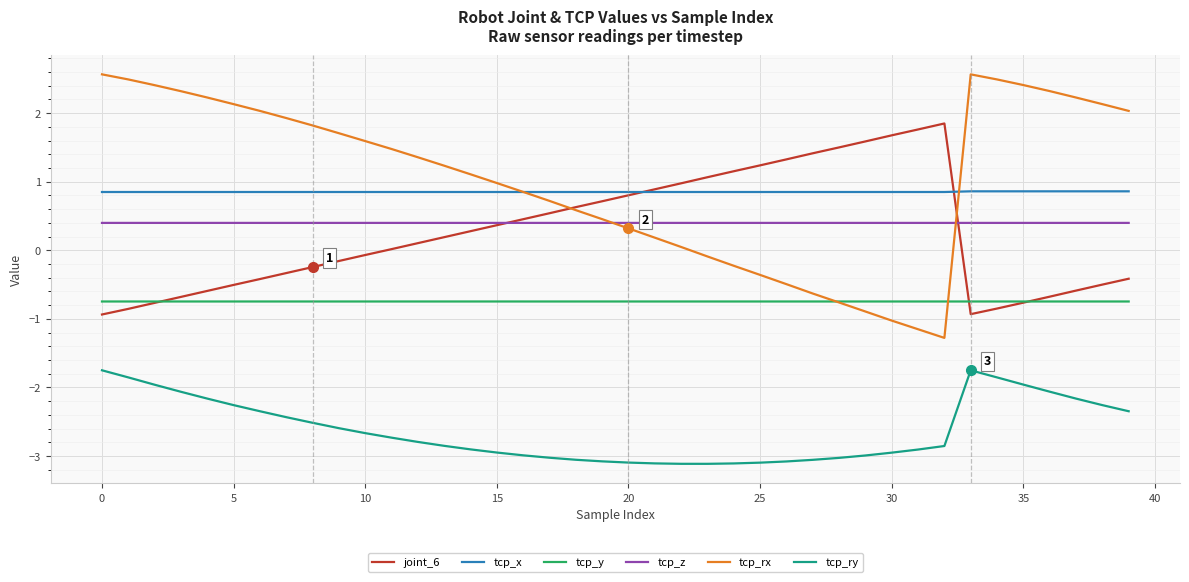

What is the maximum value for tcp_z?

0.4